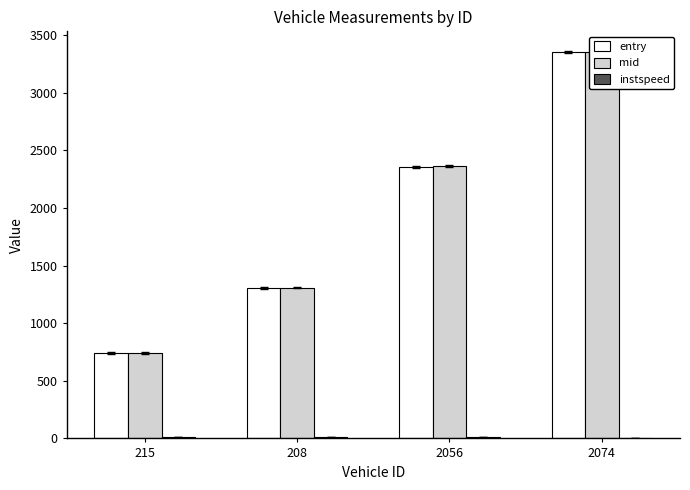

How many values in the instspeed series exceed 13?

2